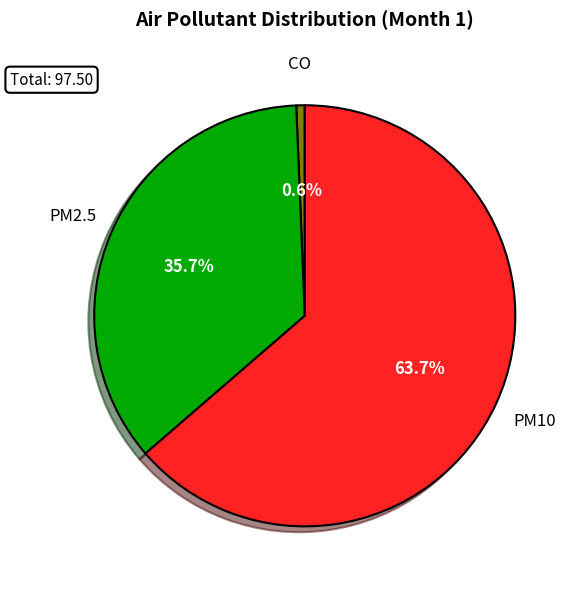

Approximately how many times larger is the value at PM2.5 compared to PM10?

0.6